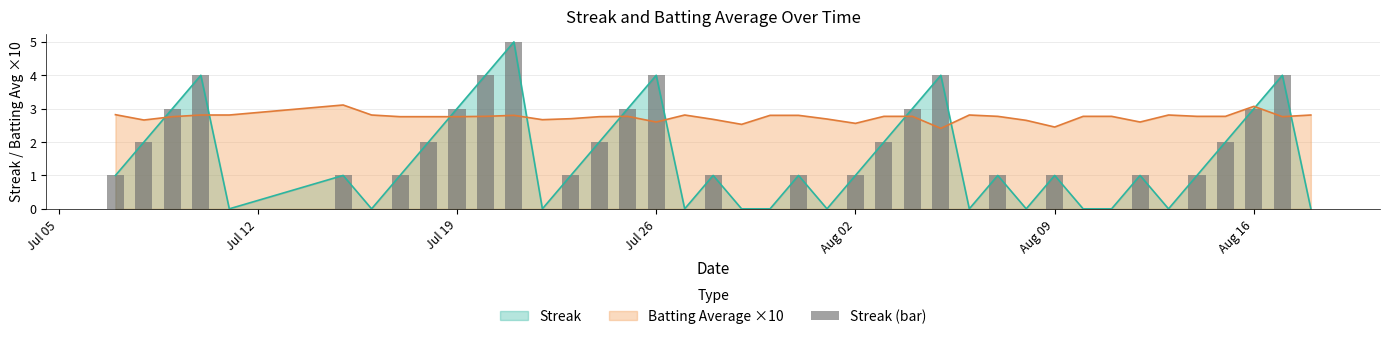

Which series ends up on top after the final intersection of Streak and Batting Average ×10?

Batting Average ×10